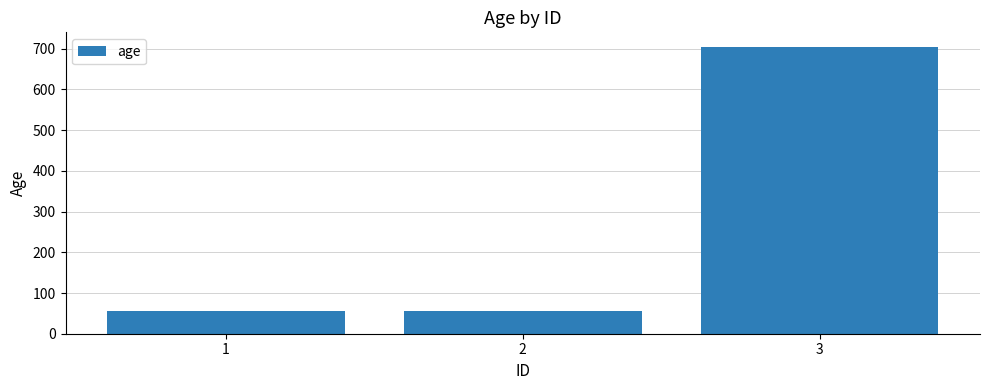

What is the greatest value displayed?

705